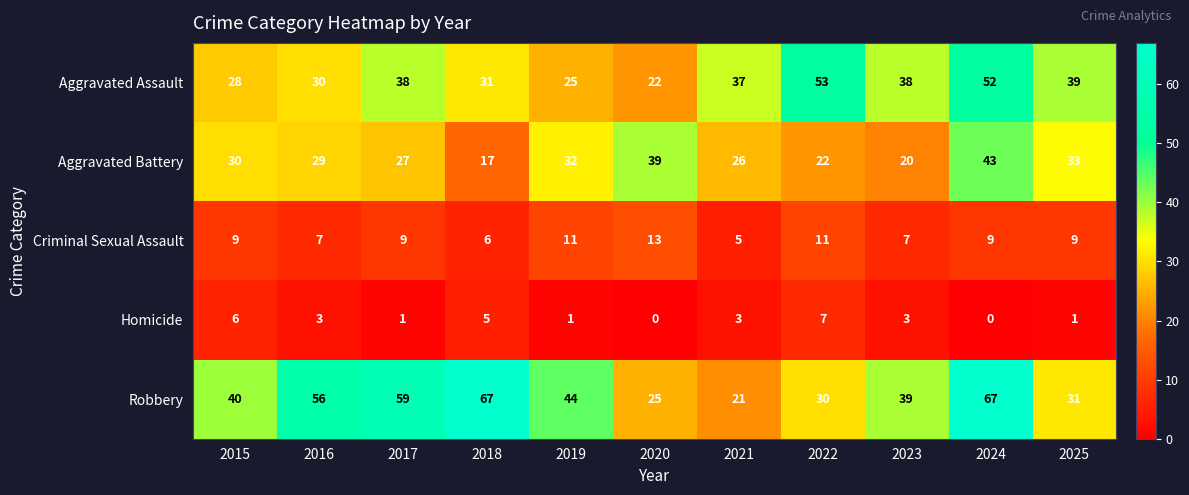

At which category is the sum across all series the highest?

2024